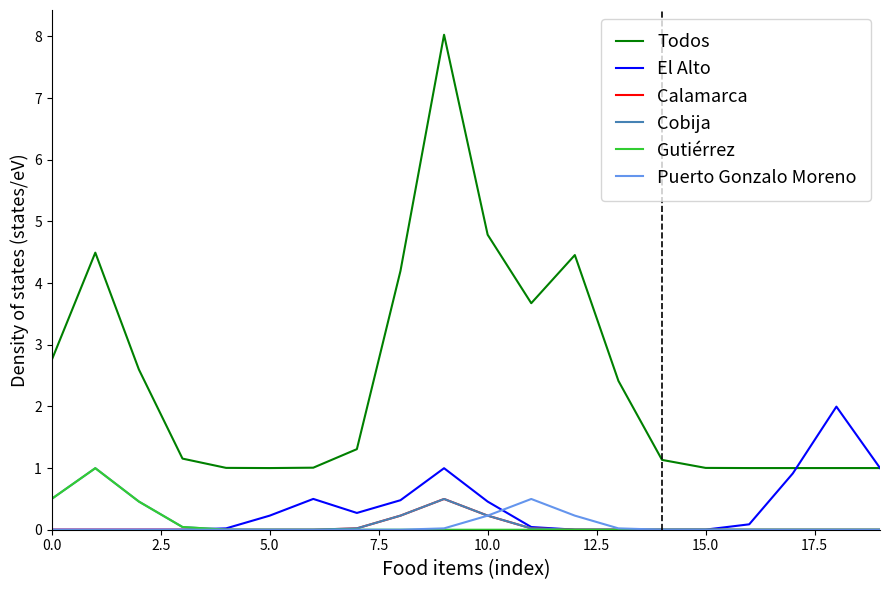

True or false: Todos and Gutiérrez intersect in this chart.

False